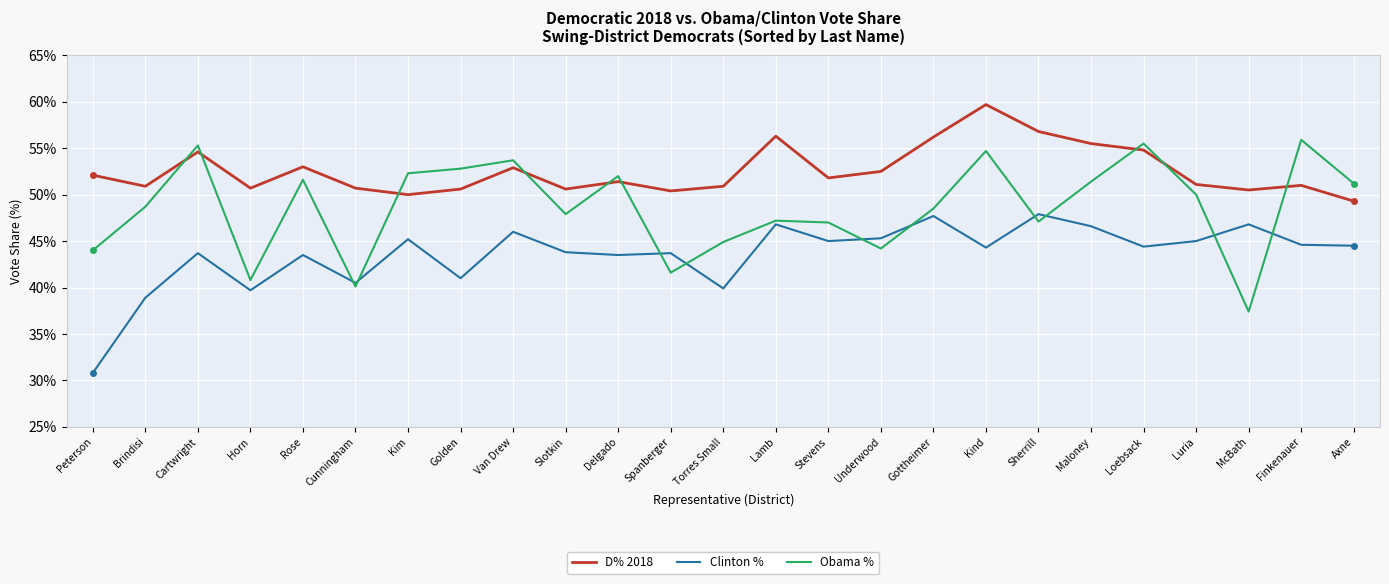

What is the difference between the highest and lowest values at Maloney?

8.9